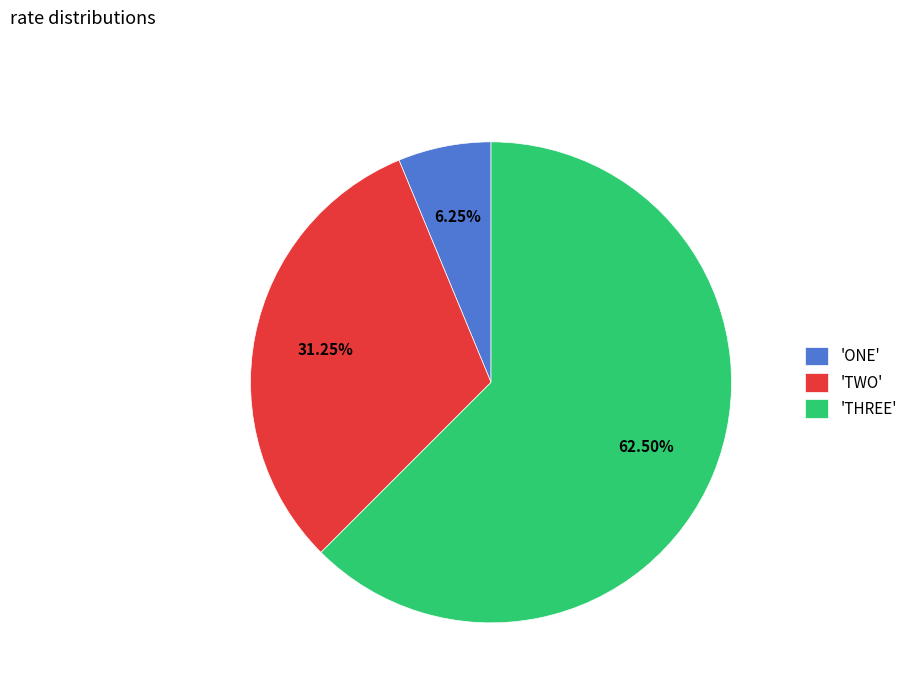

Rank the categories by value from highest to lowest.

'THREE', 'TWO', 'ONE'